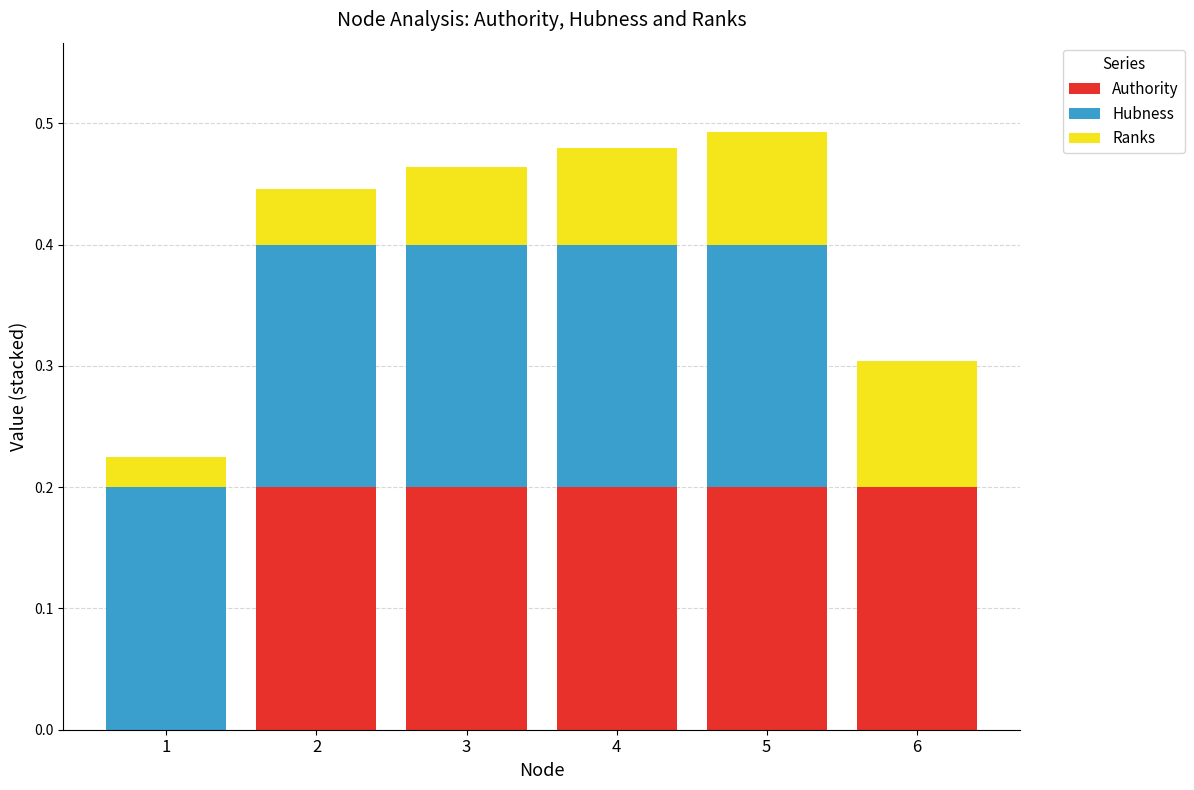

What is the total value across all series at 2?

0.4